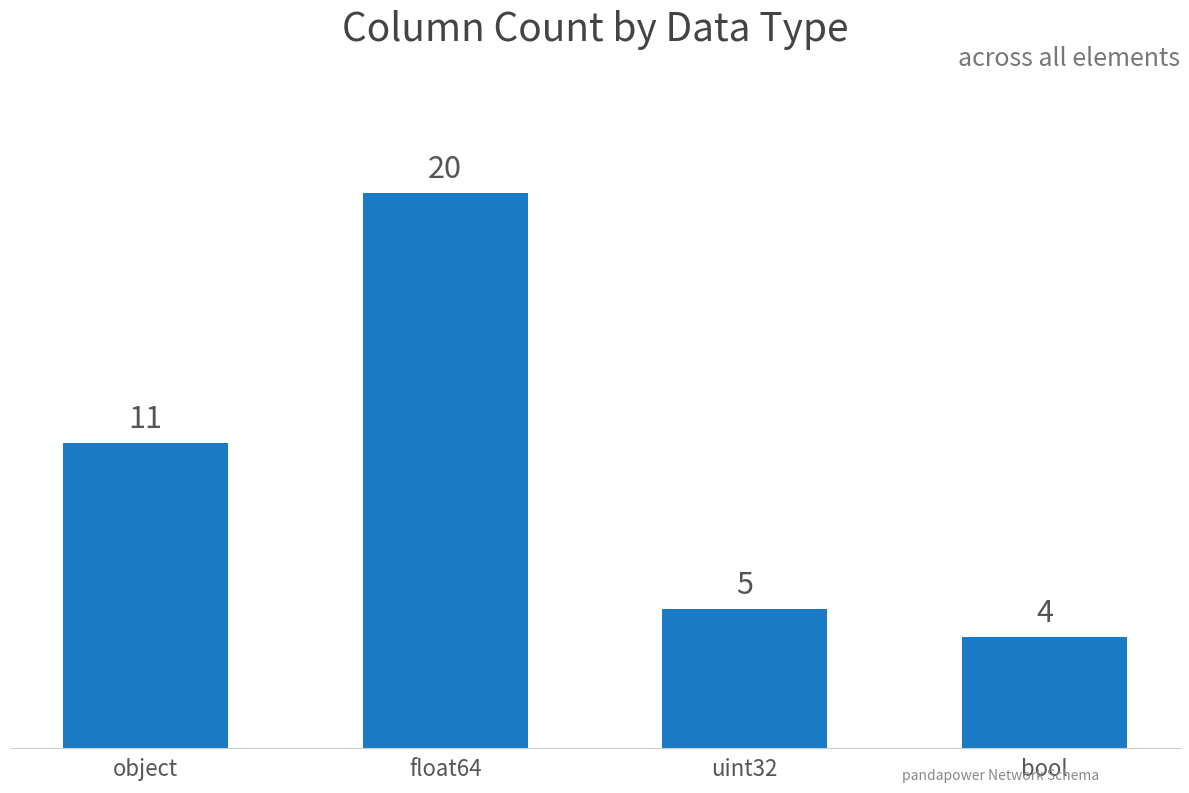

What value does the data have at float64?

20